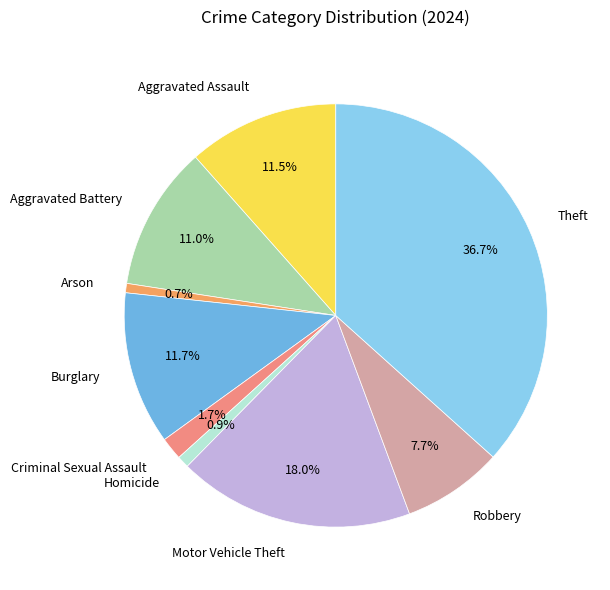

Which category has the biggest portion of the pie?

Theft